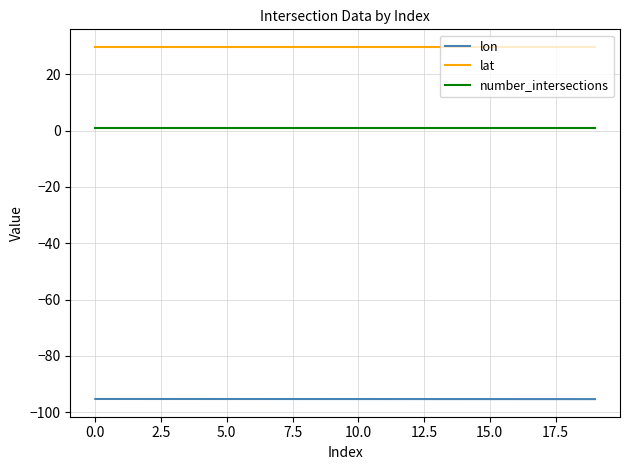

Which series has the largest total across all categories?

lat